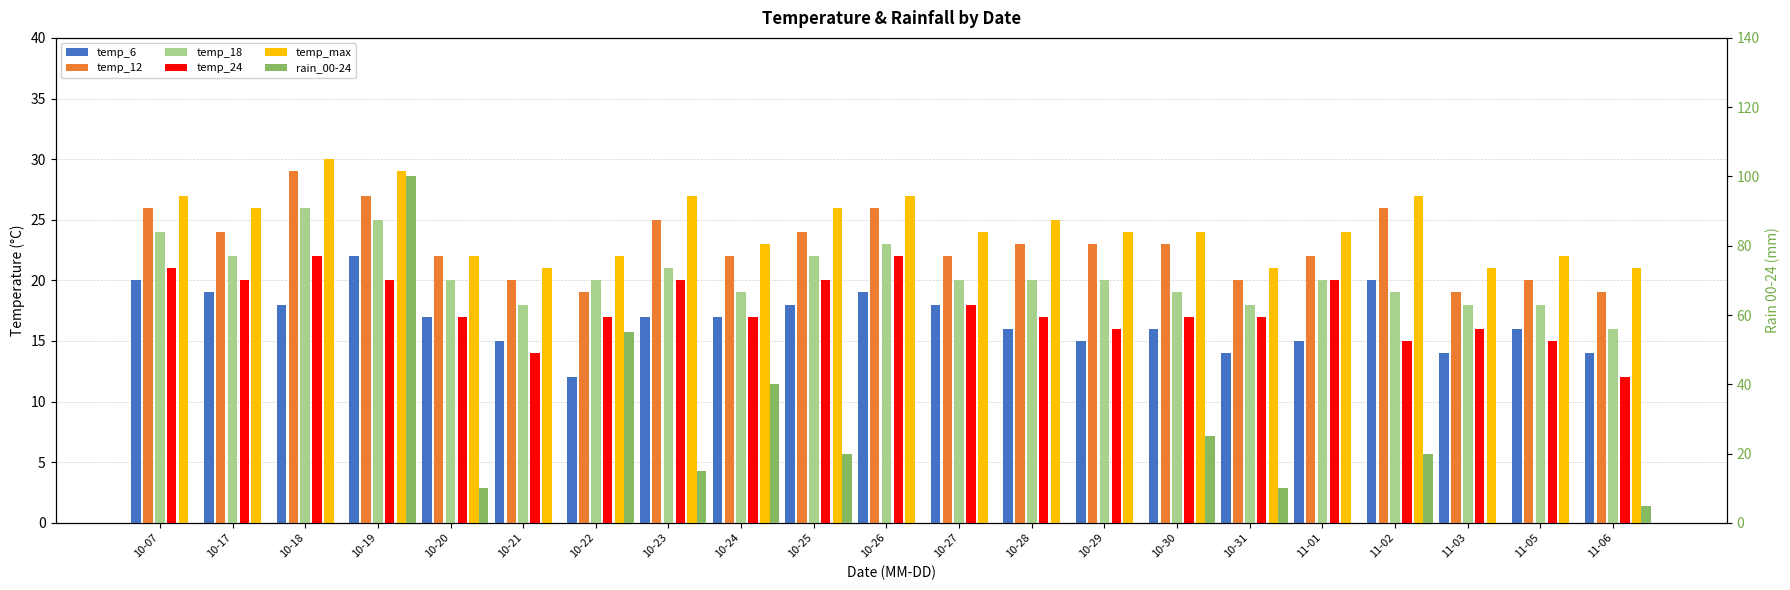

What is the greatest value displayed?

100